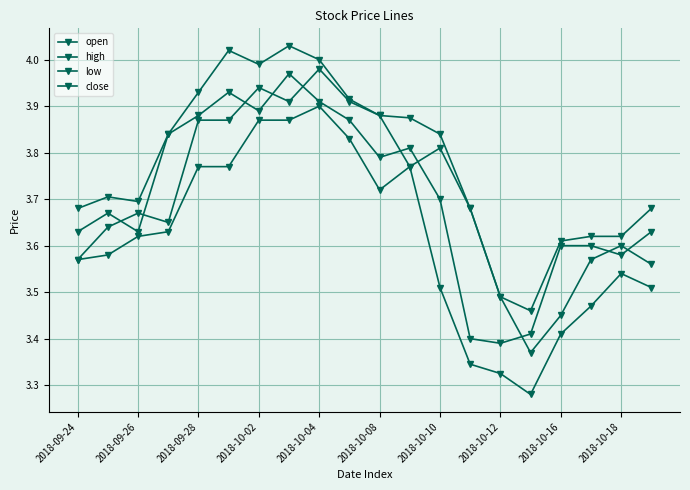

What is the value of the high point at the 4th from the left?

3.8